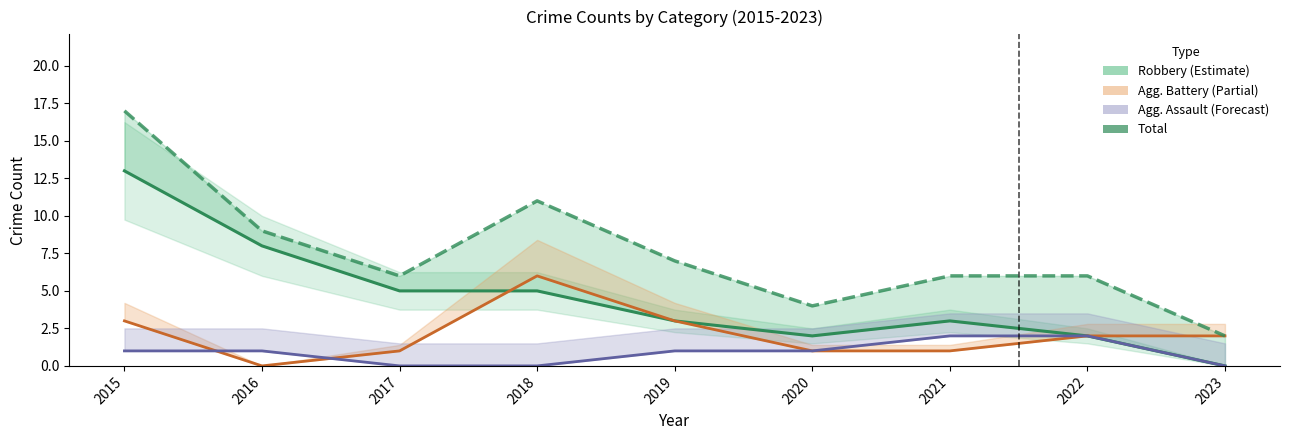

How many data points in Total are less than 6?

2